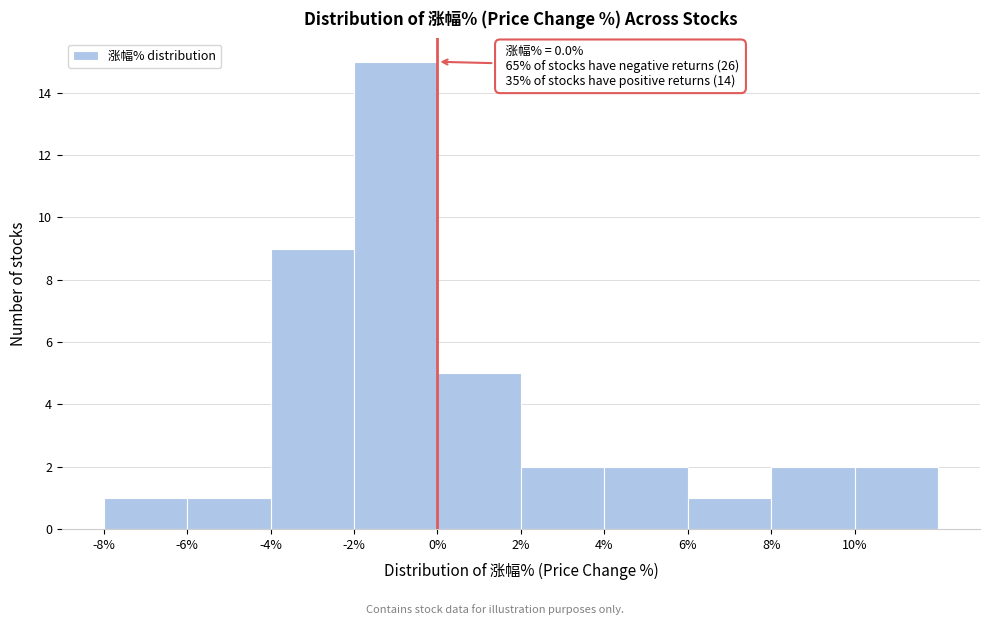

Over which range of the x-axis is the bar tallest?

-2 to 0